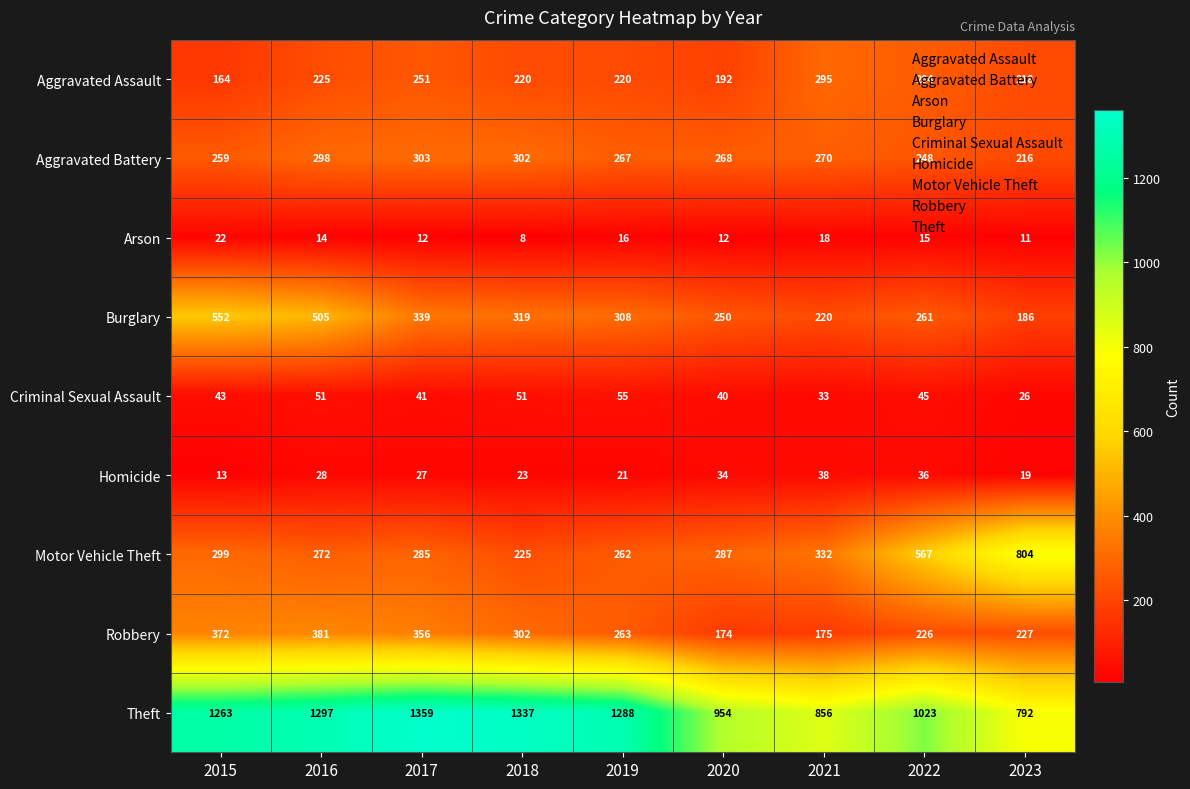

Read the Homicide value at 2018, to the nearest 5.

25